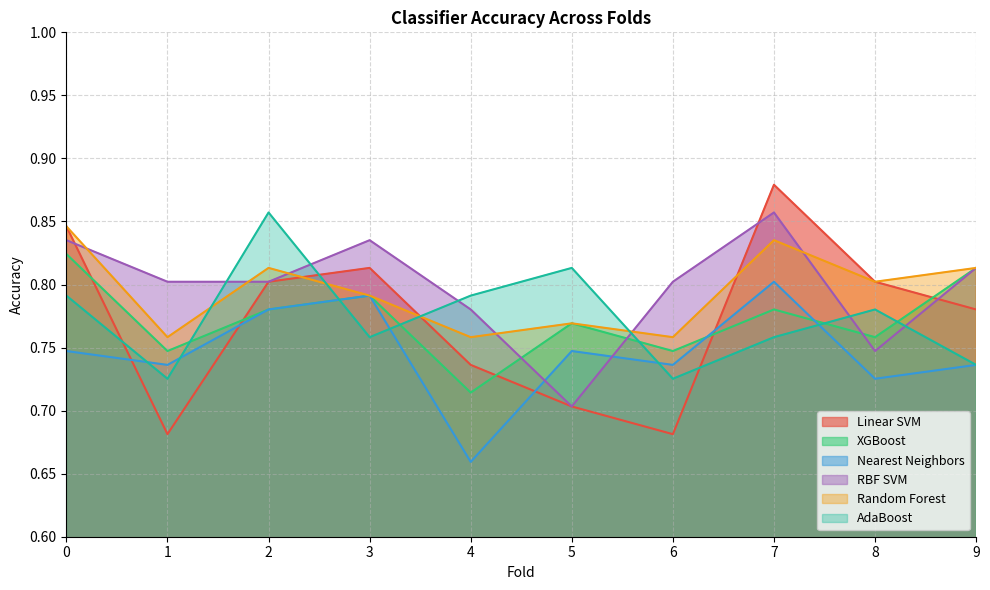

Reading left to right, list all the values displayed in this chart.

Linear SVM: 0=0.8	1=0.7	2=0.8	3=0.8	4=0.7	5=0.7	6=0.7	7=0.9	8=0.8	9=0.8
XGBoost: 0=0.8	1=0.7	2=0.8	3=0.8	4=0.7	5=0.8	6=0.7	7=0.8	8=0.8	9=0.8
Nearest Neighbors: 0=0.7	1=0.7	2=0.8	3=0.8	4=0.7	5=0.7	6=0.7	7=0.8	8=0.7	9=0.7
RBF SVM: 0=0.8	1=0.8	2=0.8	3=0.8	4=0.8	5=0.7	6=0.8	7=0.9	8=0.7	9=0.8
Random Forest: 0=0.8	1=0.8	2=0.8	3=0.8	4=0.8	5=0.8	6=0.8	7=0.8	8=0.8	9=0.8
AdaBoost: 0=0.8	1=0.7	2=0.9	3=0.8	4=0.8	5=0.8	6=0.7	7=0.8	8=0.8	9=0.7